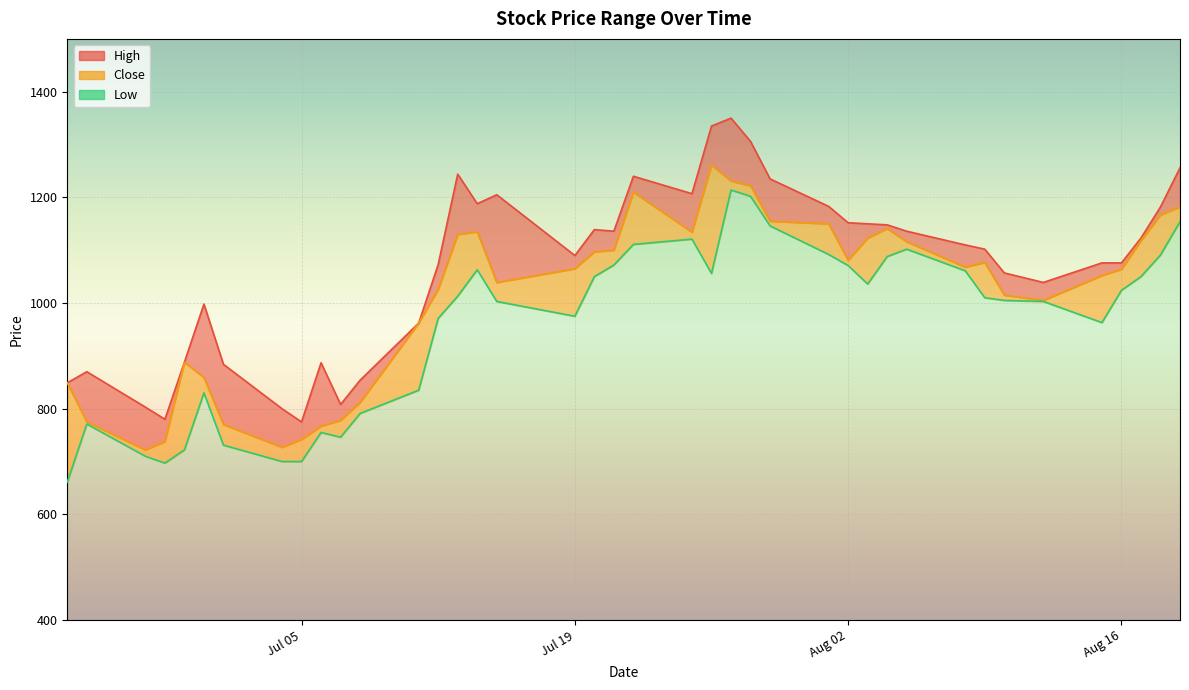

What is the sum of all Low values?

38396